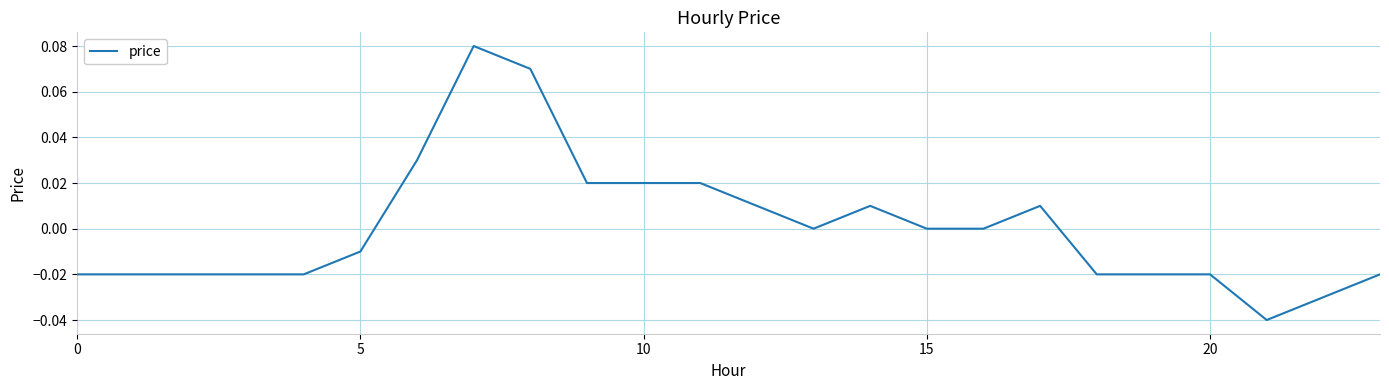

Does the chart display data point markers on the line(s)?

No